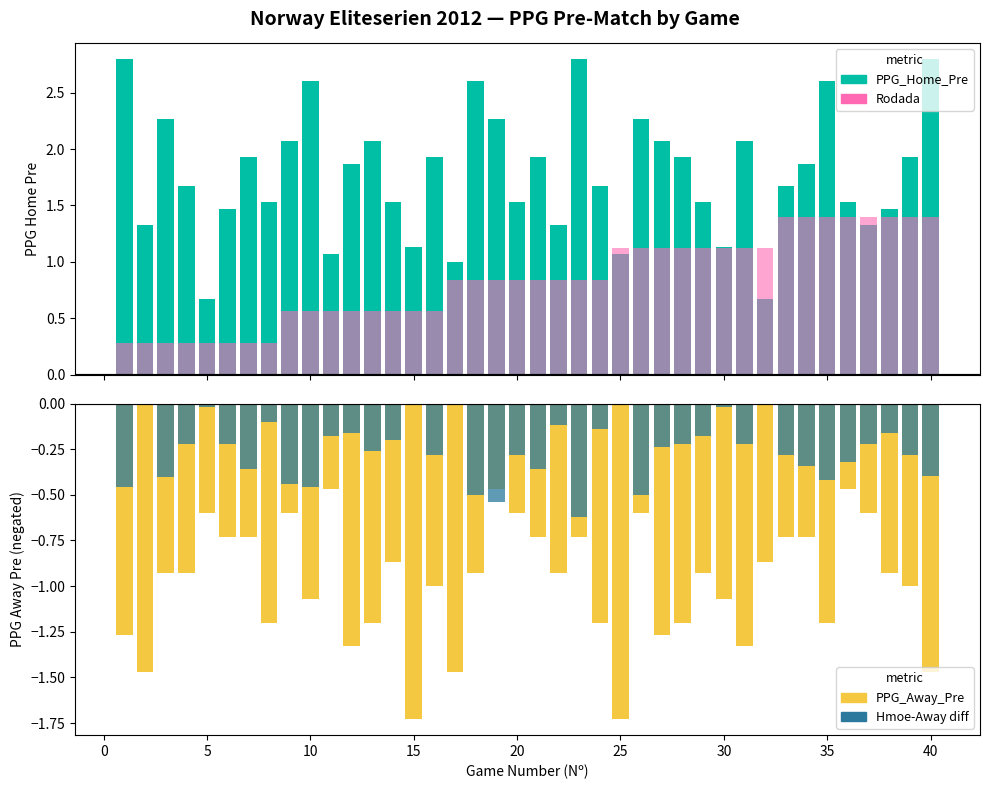

Is the value of PPG_Away_Pre at 27 greater than the value of Rodada (scaled) at 30?

No